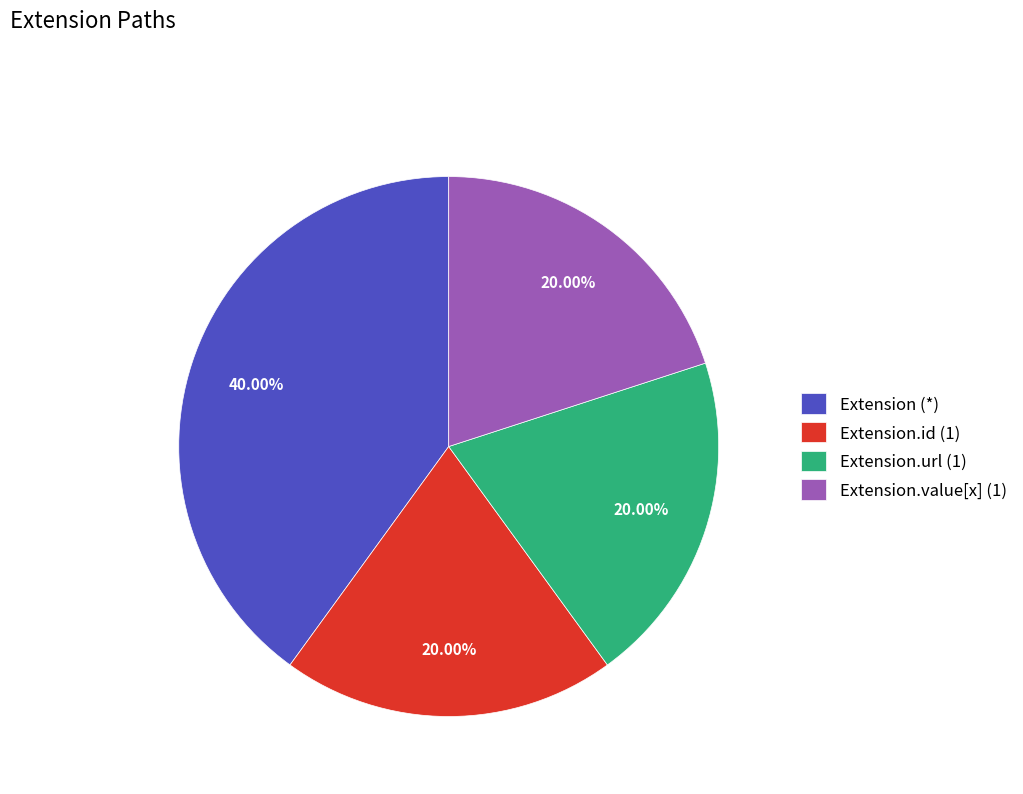

Which slice is the largest?

Extension (*)